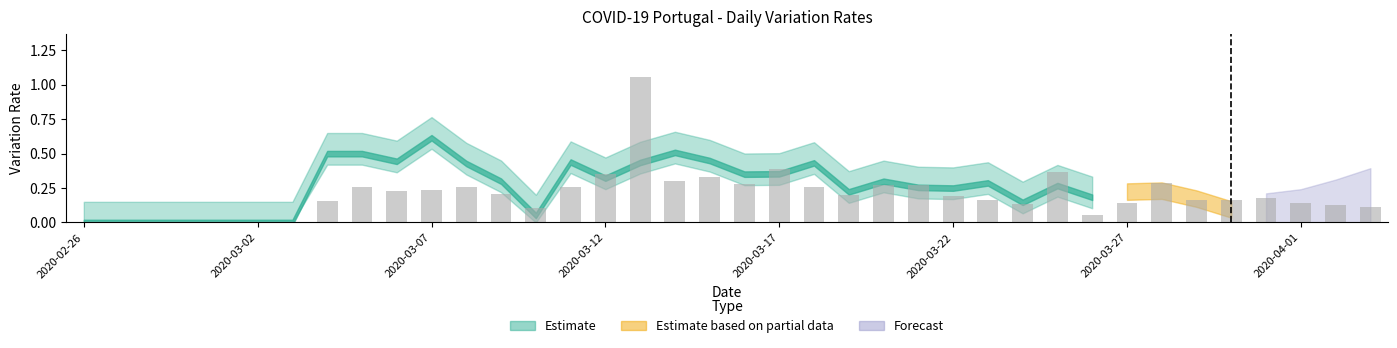

What is the sum of all values?

7.6